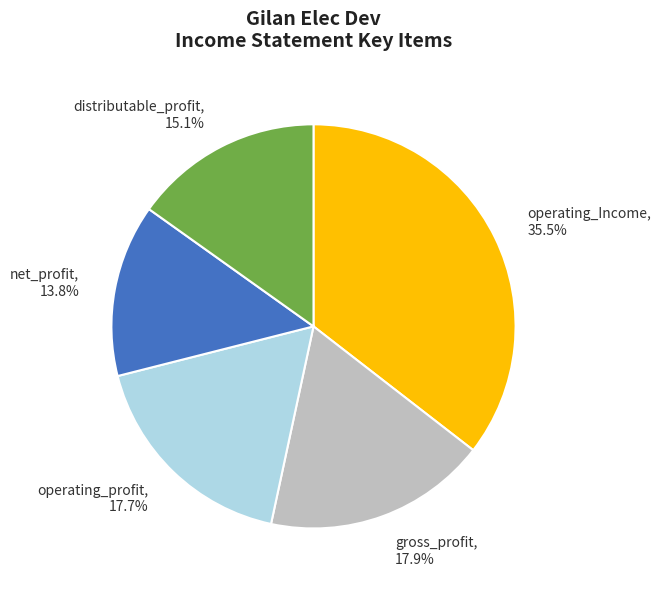

Approximately how many times larger is the value at gross_profit compared to operating_profit?

1.0